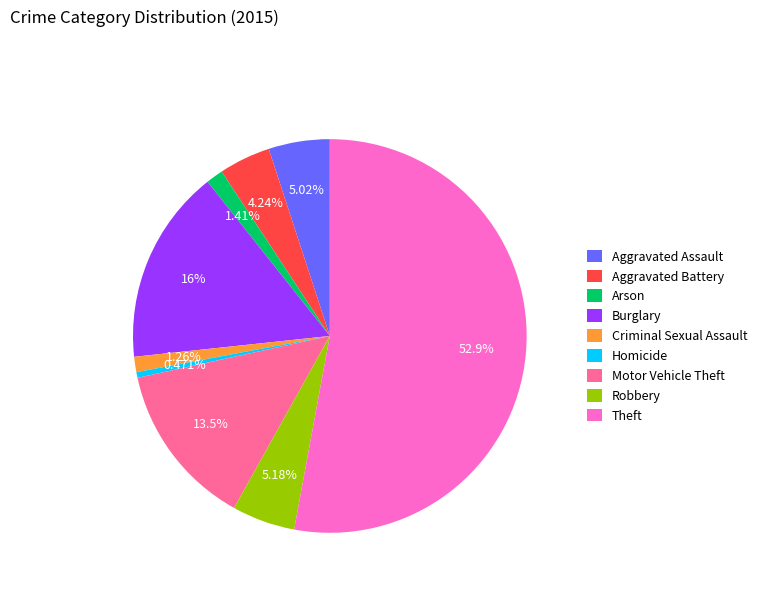

Do Homicide and Arson together represent more than half of the pie?

No